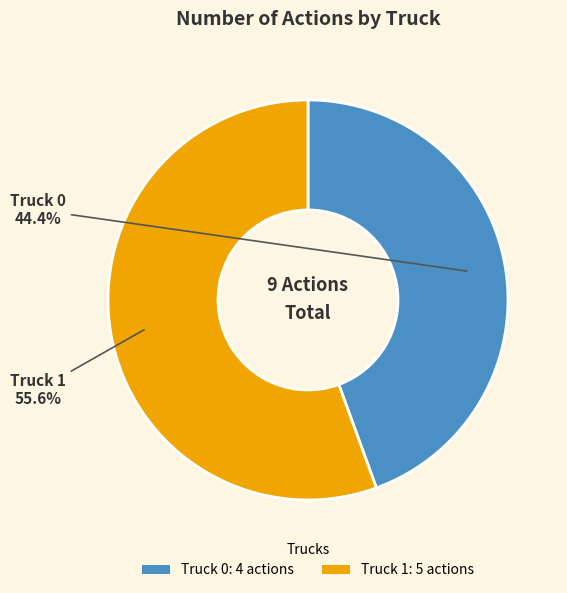

Is it true that Truck 0 is 54% of the pie?

False